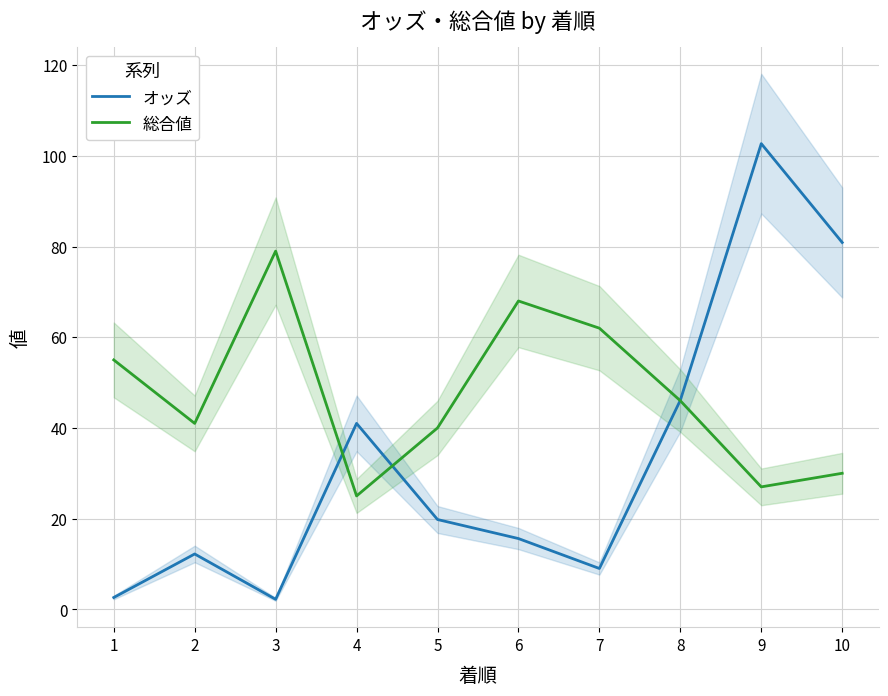

What is the value of the 総合値 point at the 2nd from the left?

41.0